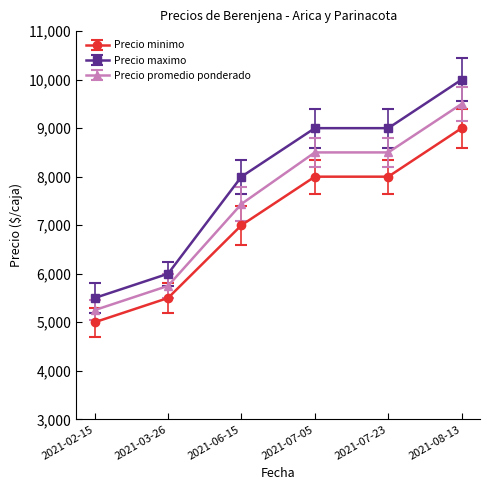

What is the label of the 3rd point from the left?

2021-06-15